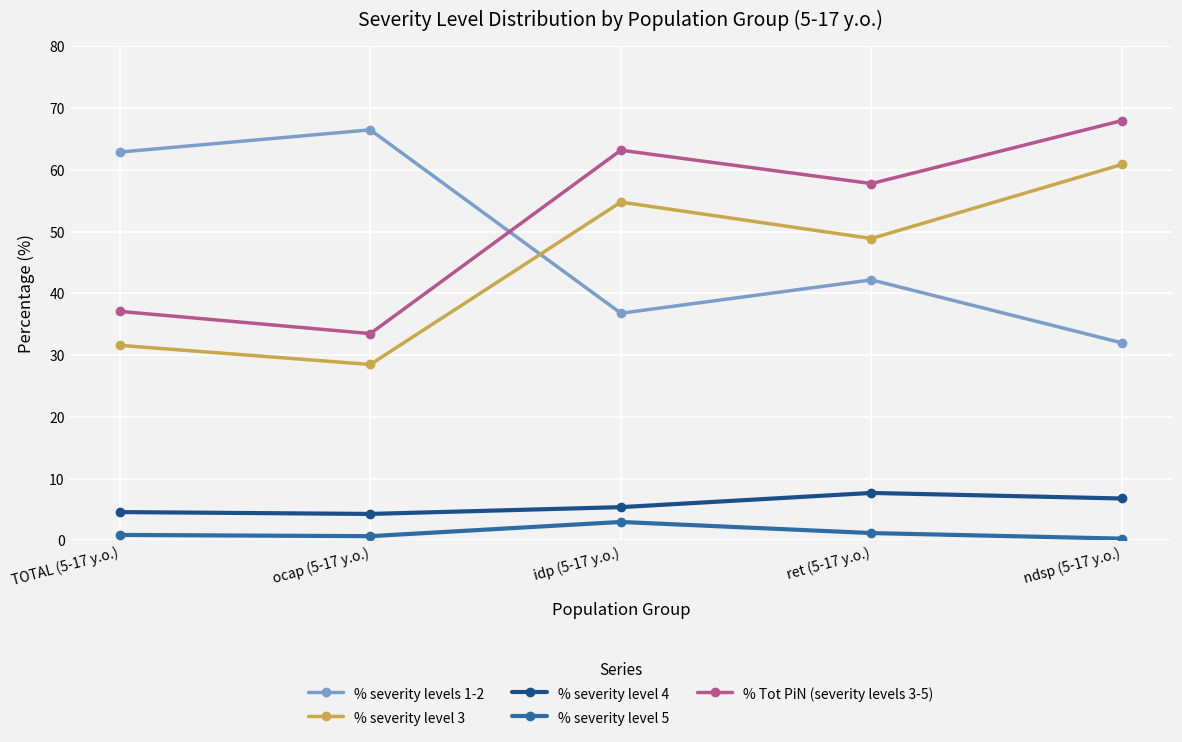

True or false: % severity level 5 and % severity level 3 cross at least once.

False